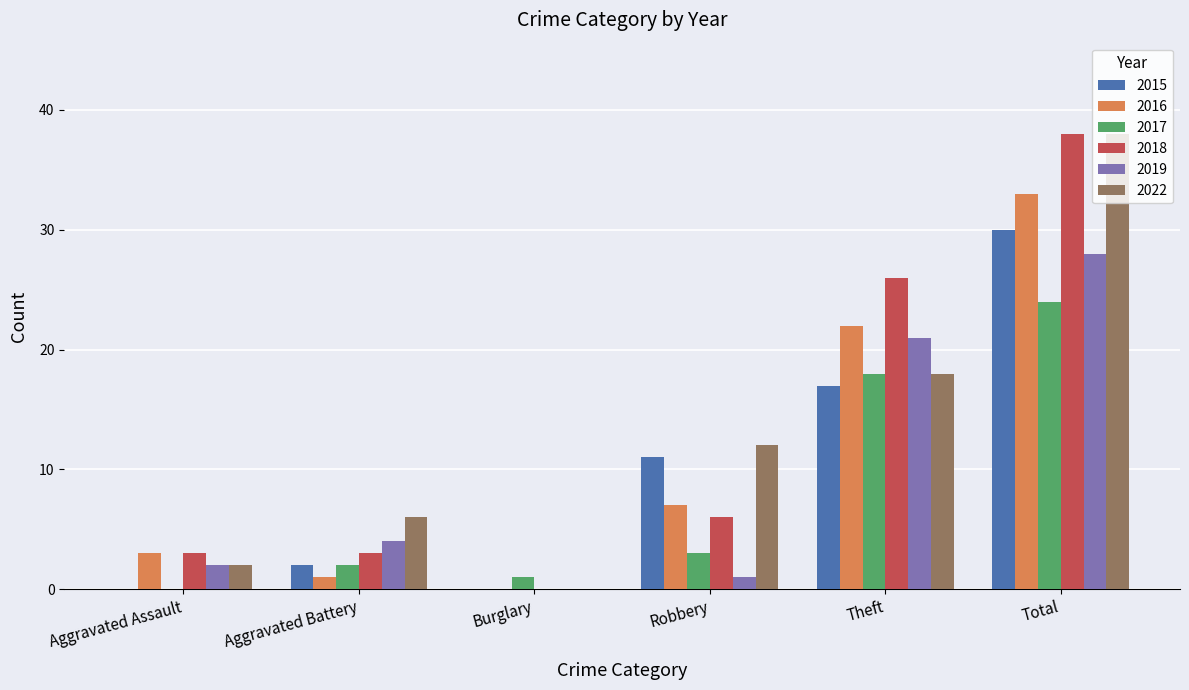

What is the maximum value for 2015?

30